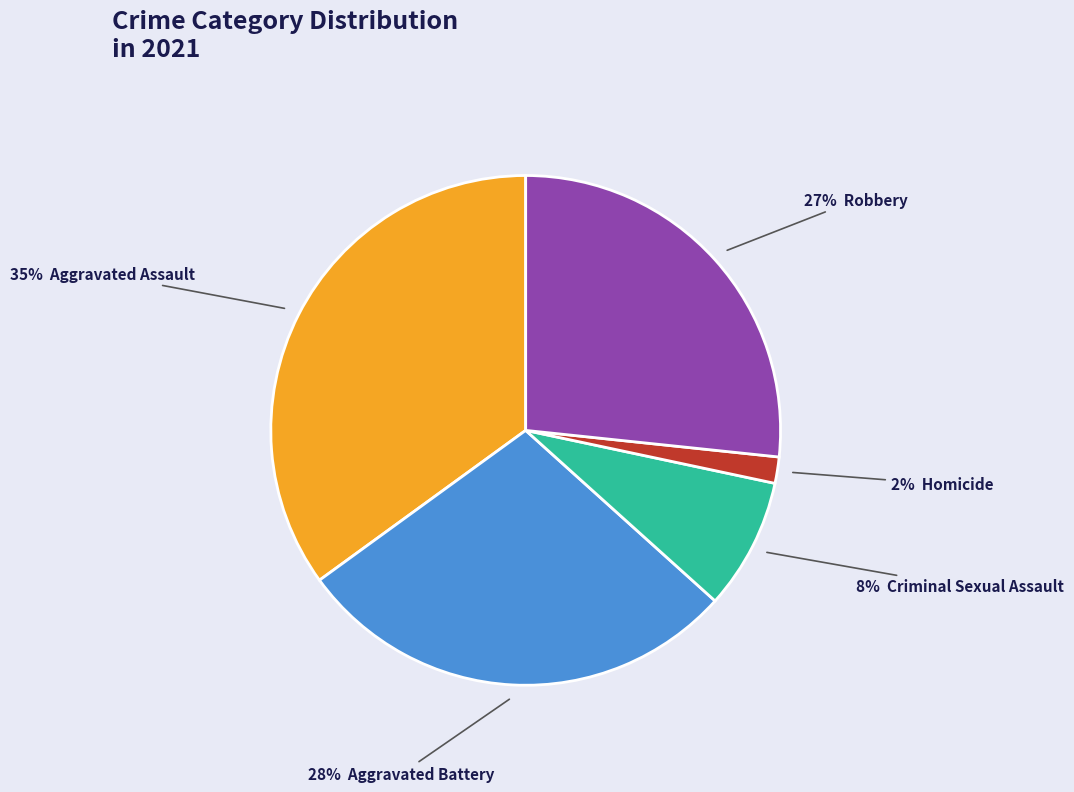

Is there a majority slice in this chart?

No